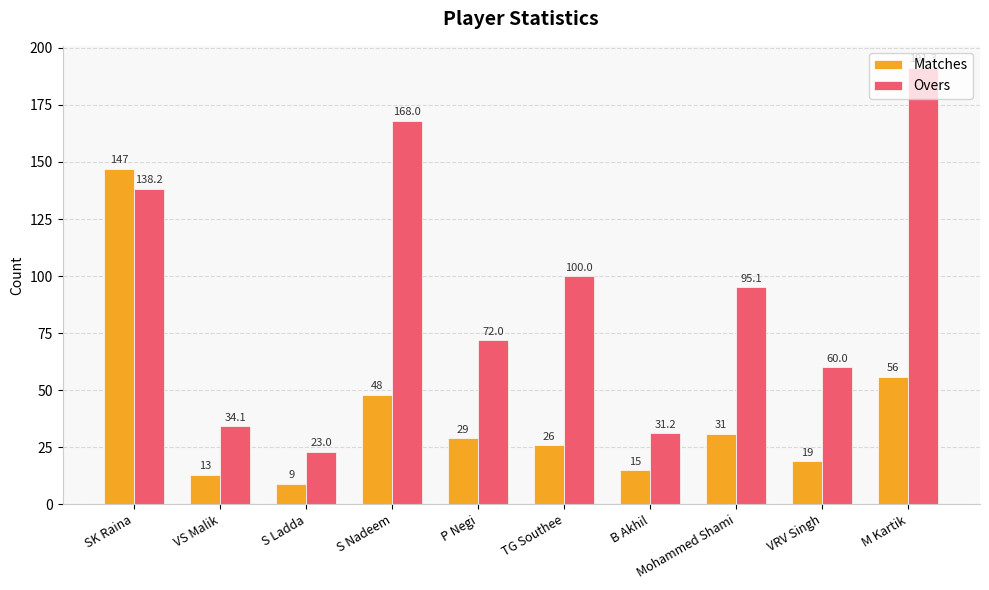

How many data points in Matches are less than 29?

5